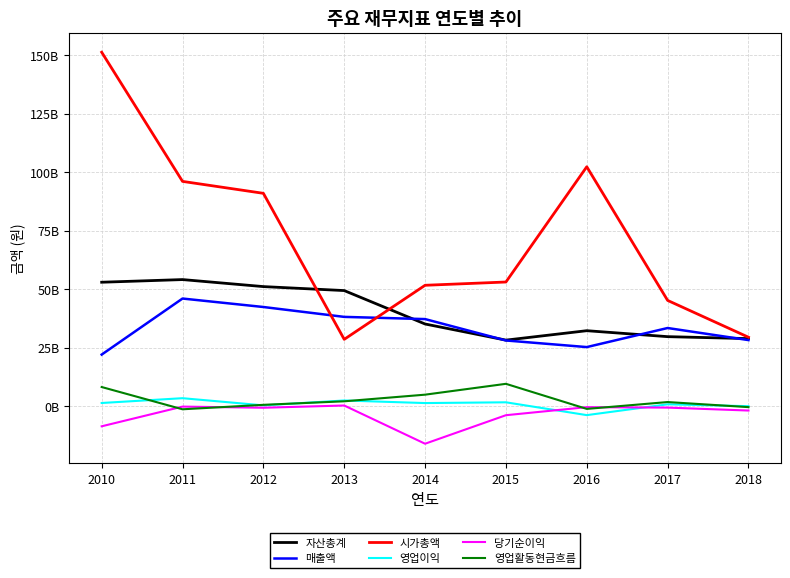

True or false: 시가총액 and 매출액 intersect in this chart.

True